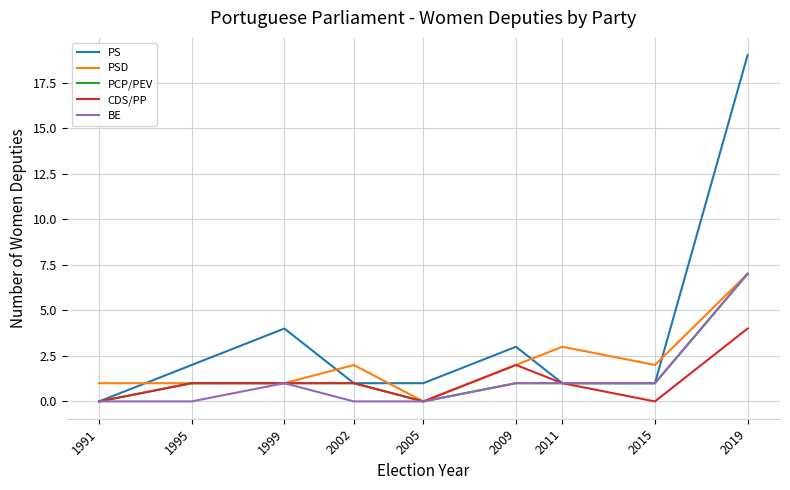

What is the difference between the highest and lowest values at 1995?

2